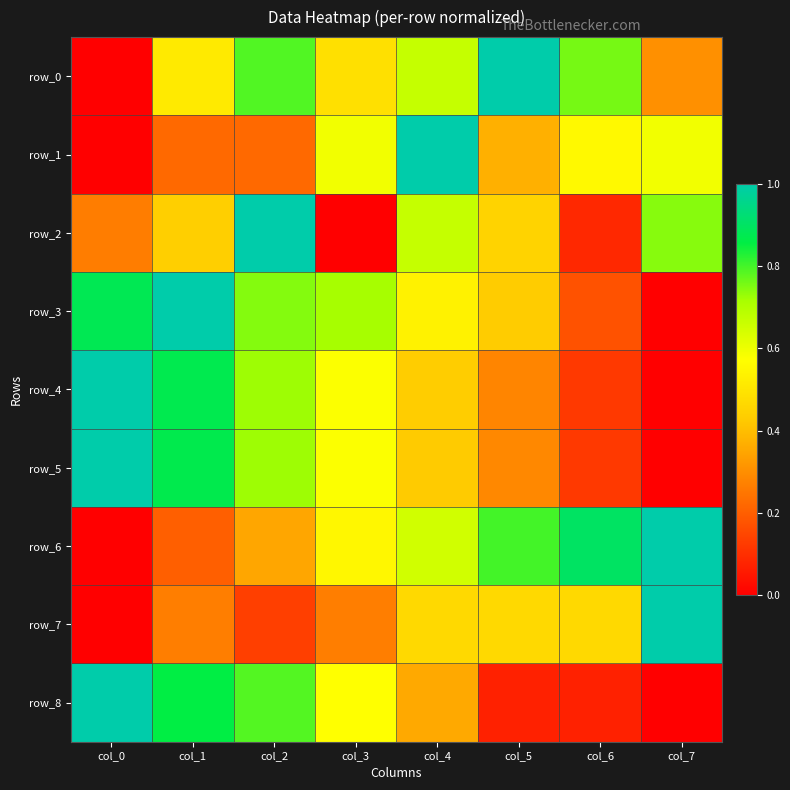

What is the spread (max minus min) of values at col_7?

1.0